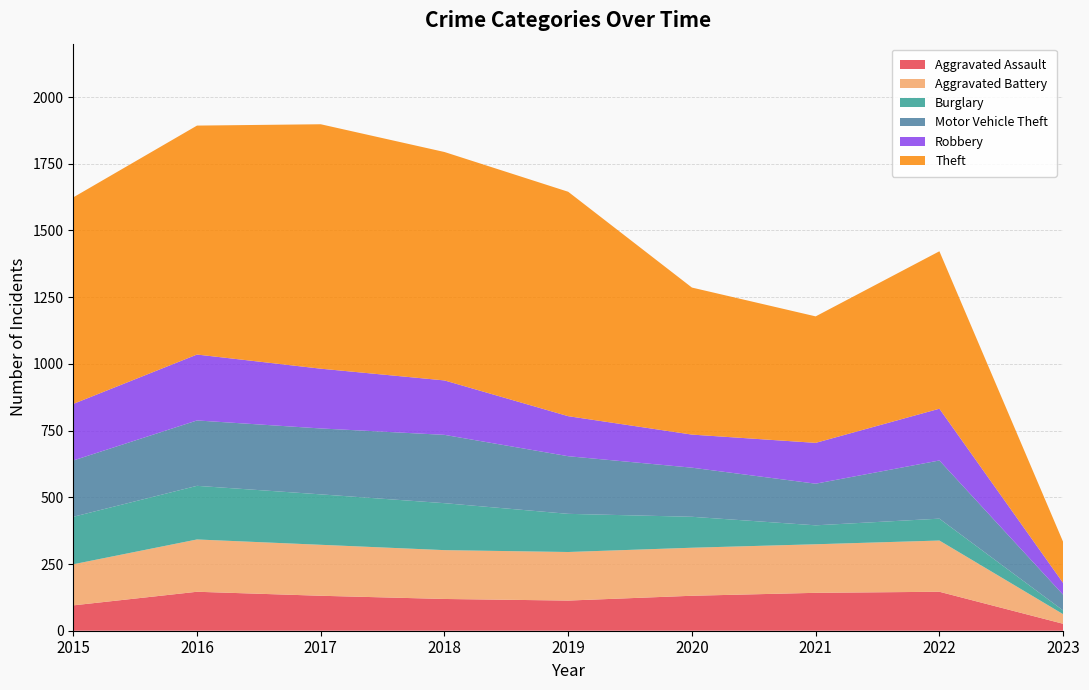

Reading left to right, what are all the values shown in this chart?

Aggravated Assault: 2015=95	2016=146	2017=131	2018=119	2019=113	2020=131	2021=142	2022=146	2023=26
Aggravated Battery: 2015=154	2016=196	2017=191	2018=183	2019=182	2020=180	2021=182	2022=192	2023=36
Burglary: 2015=178	2016=201	2017=189	2018=176	2019=143	2020=116	2021=71	2022=82	2023=14
Motor Vehicle Theft: 2015=211	2016=245	2017=247	2018=256	2019=216	2020=184	2021=156	2022=218	2023=59
Robbery: 2015=212	2016=247	2017=224	2018=204	2019=150	2020=124	2021=153	2022=194	2023=44
Theft: 2015=774	2016=858	2017=916	2018=856	2019=841	2020=551	2021=474	2022=590	2023=154